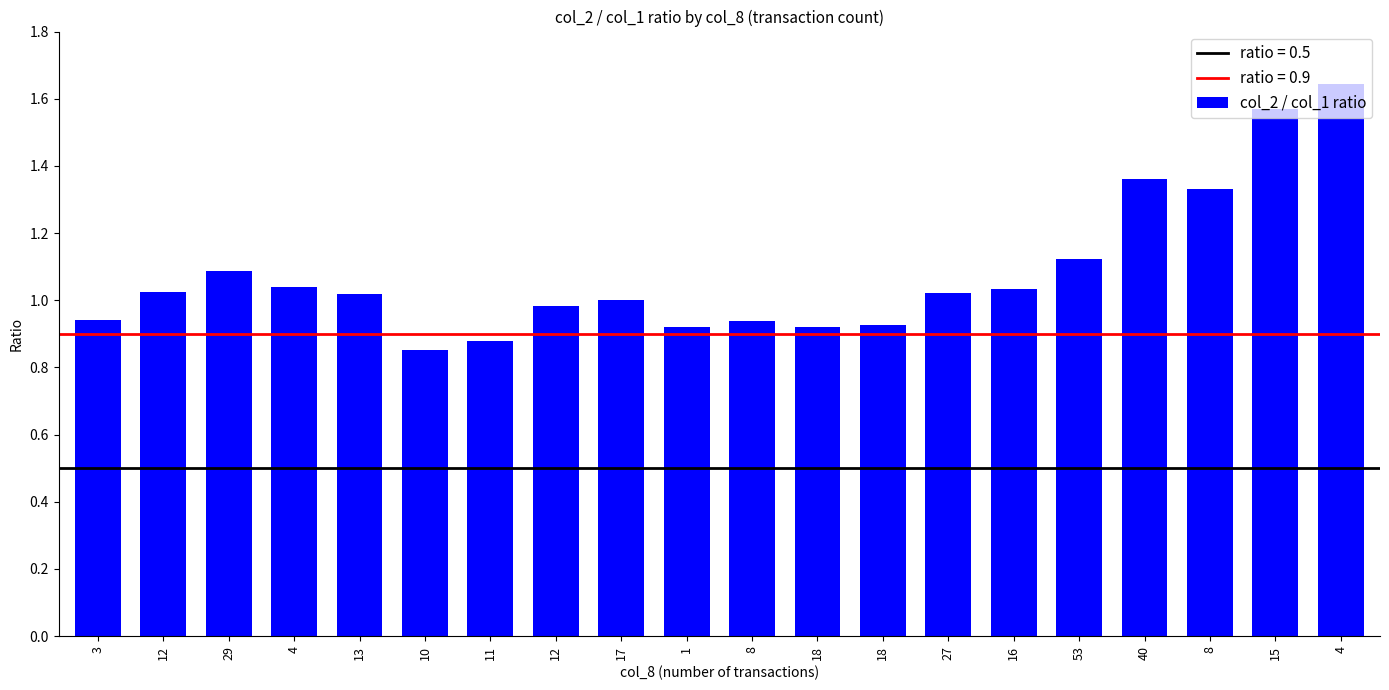

How many bars are there in total?

20